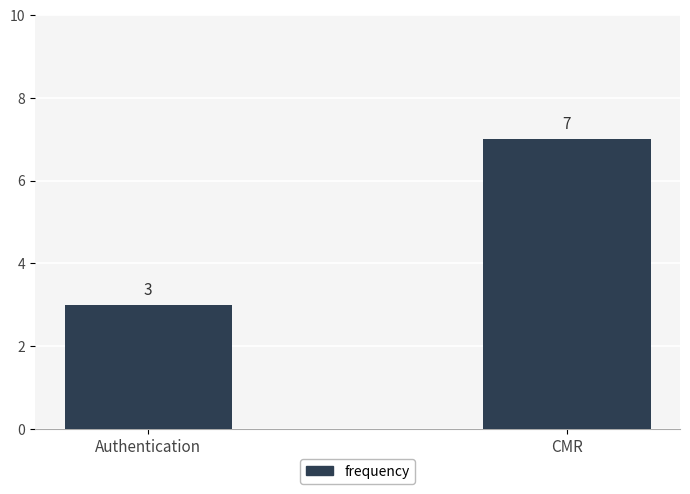

Which label corresponds to the smallest value in the chart?

Authentication